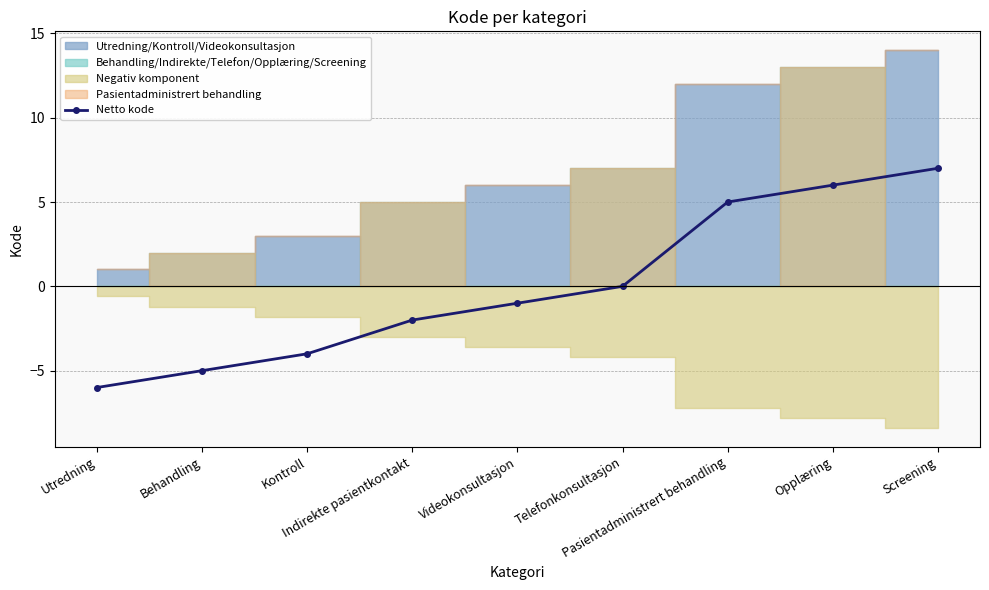

What is the approximate value at Kontroll, to the nearest 5?

-5